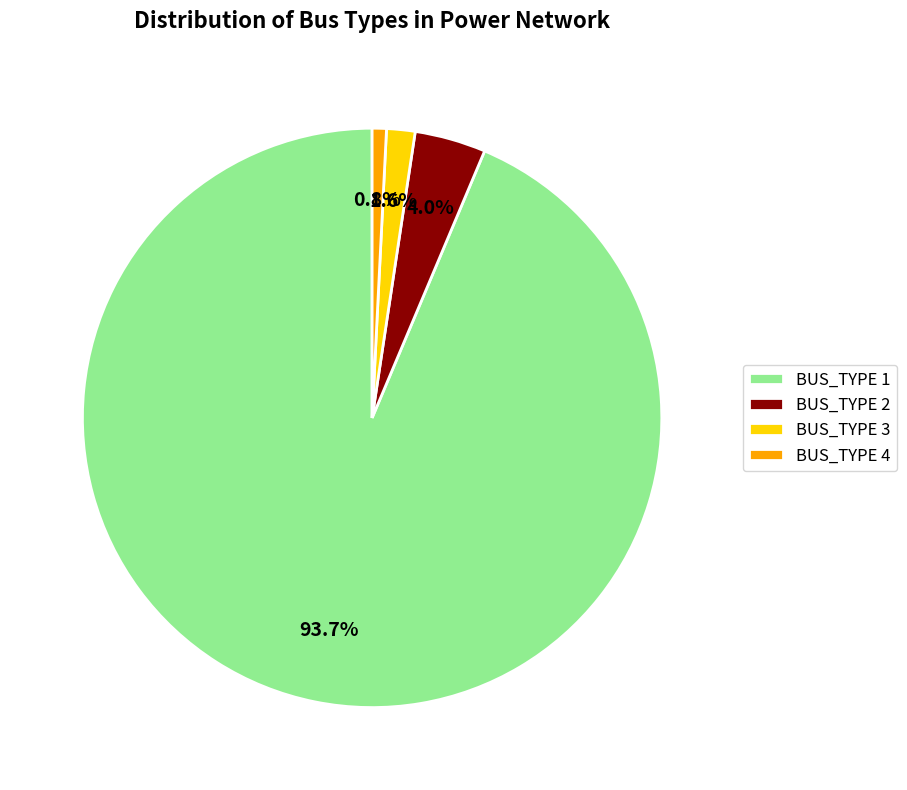

Which category has the biggest portion of the pie?

BUS_TYPE 1